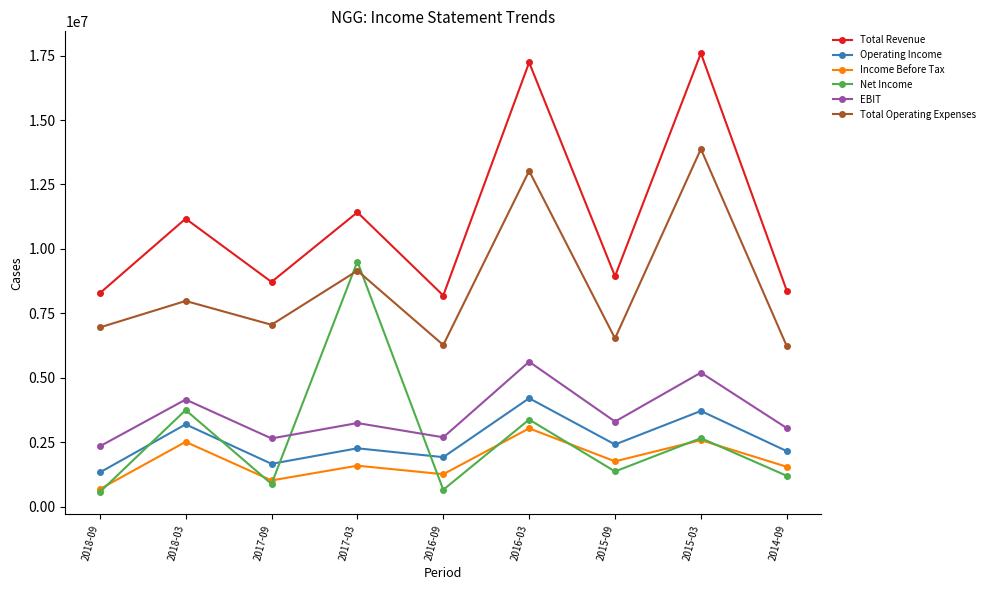

True or false: Net Income and Total Revenue cross at least once.

False